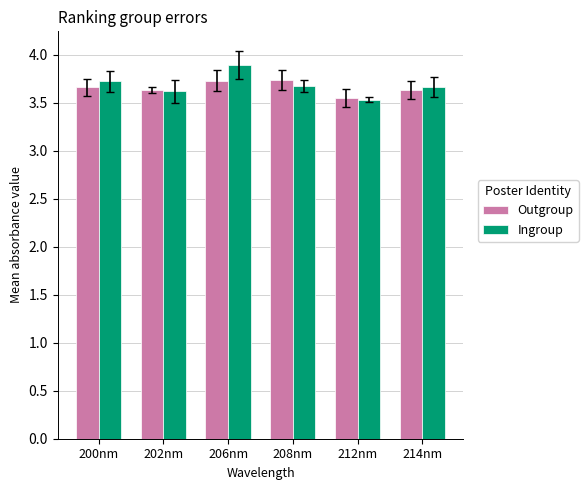

What is the total value across all series at 200nm?

7.4